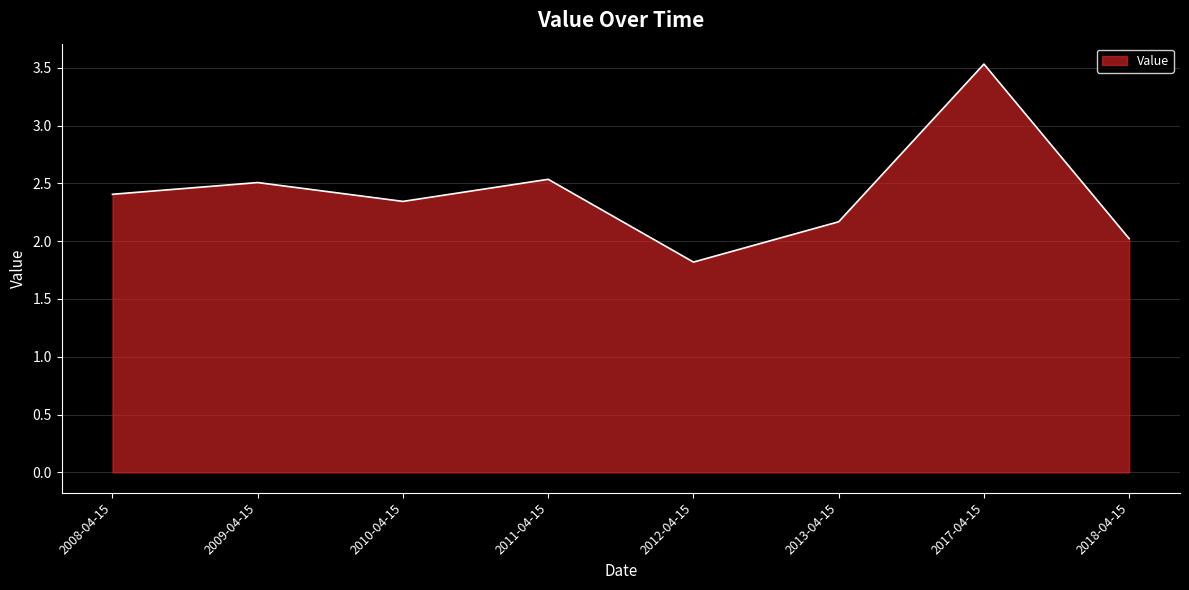

Where is the data nearest to the value 2?

2018-04-15